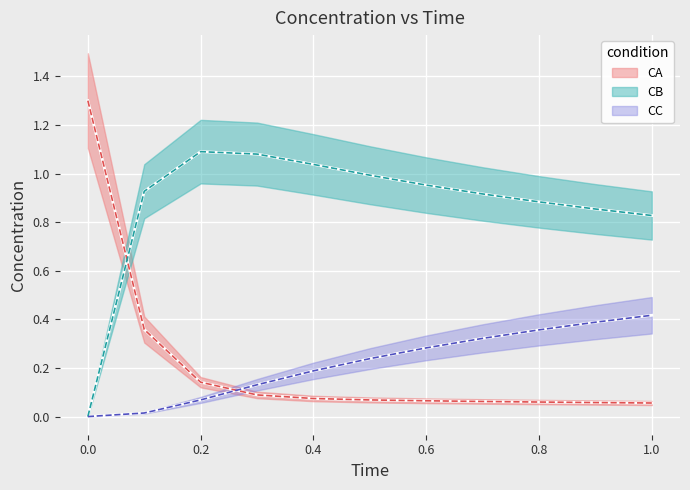

How many data points does each series have?

11